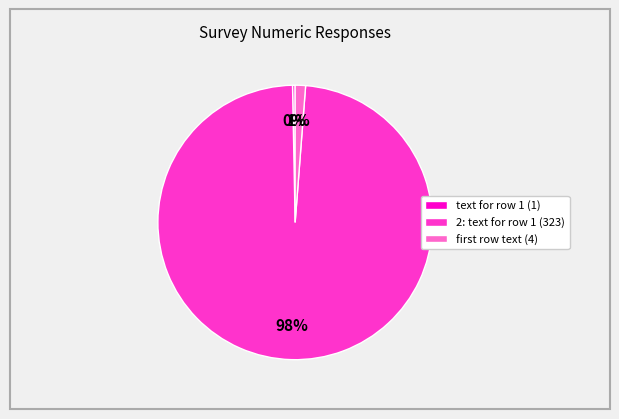

Is it true that text for row 1 (1) is 12% of the pie?

False